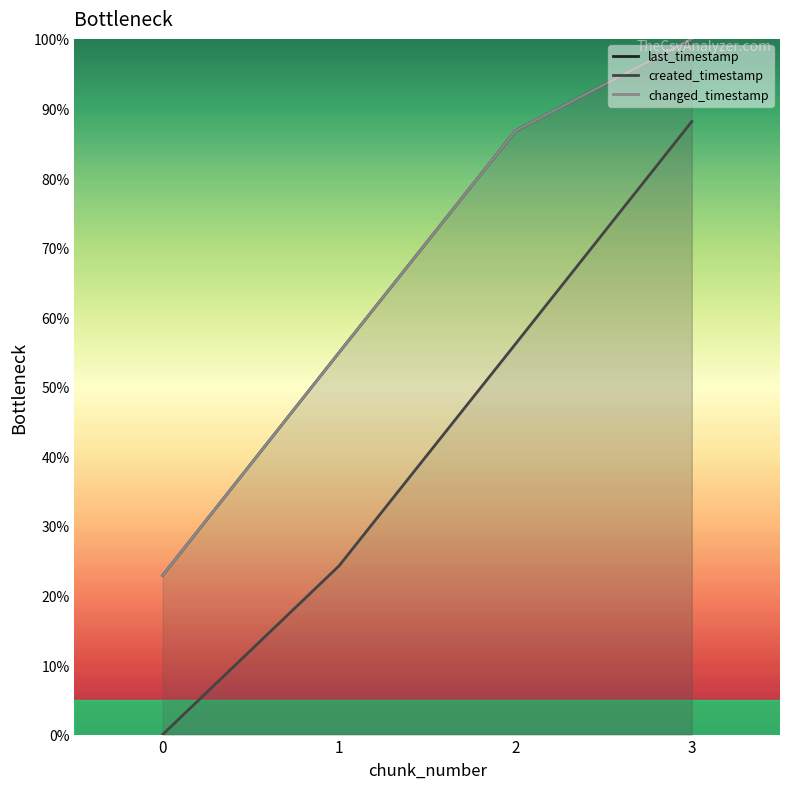

What is the difference between the maximum and minimum values in the changed_timestamp series?

77.1